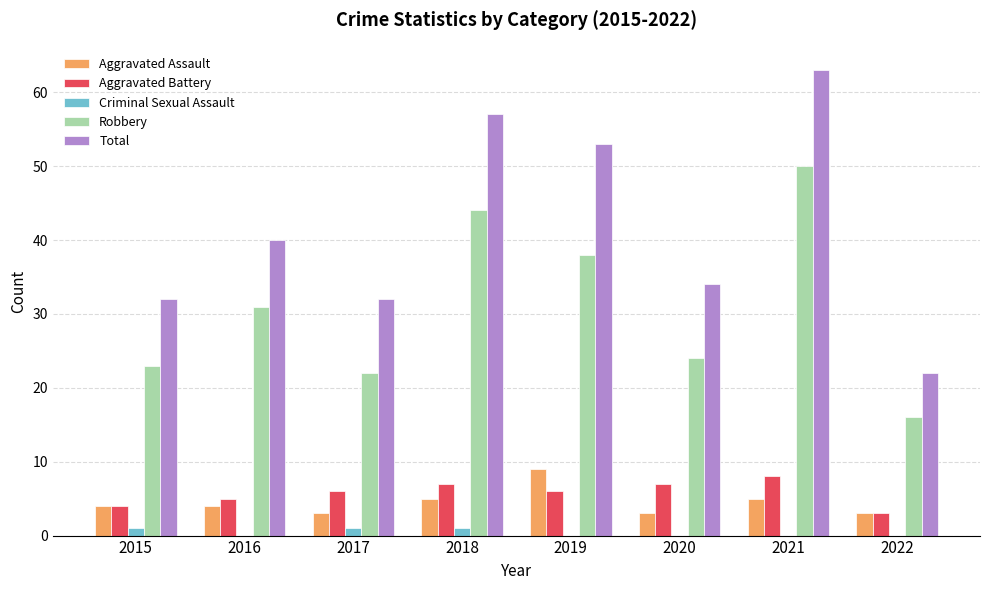

What is the sum of the Aggravated Battery values at 2018 and 2015?

11